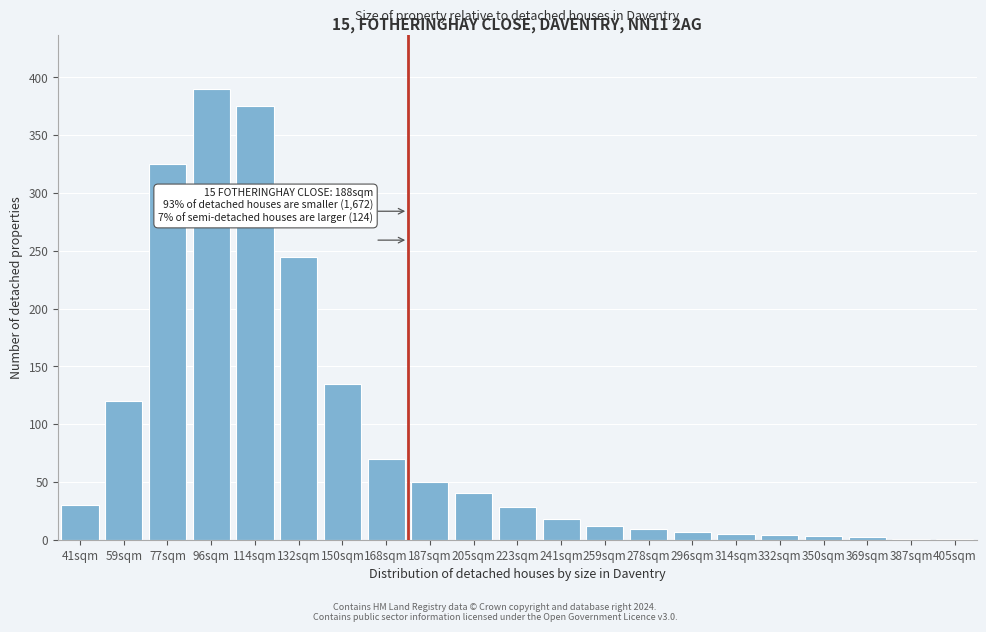

Where is the data nearest to the value 195?

132sqm